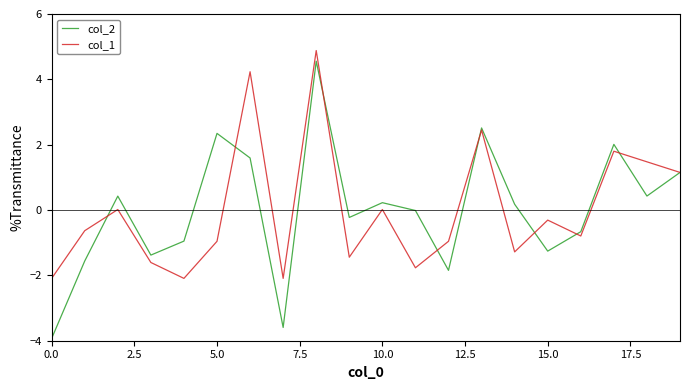

Which series has the largest range (max minus min)?

col_2